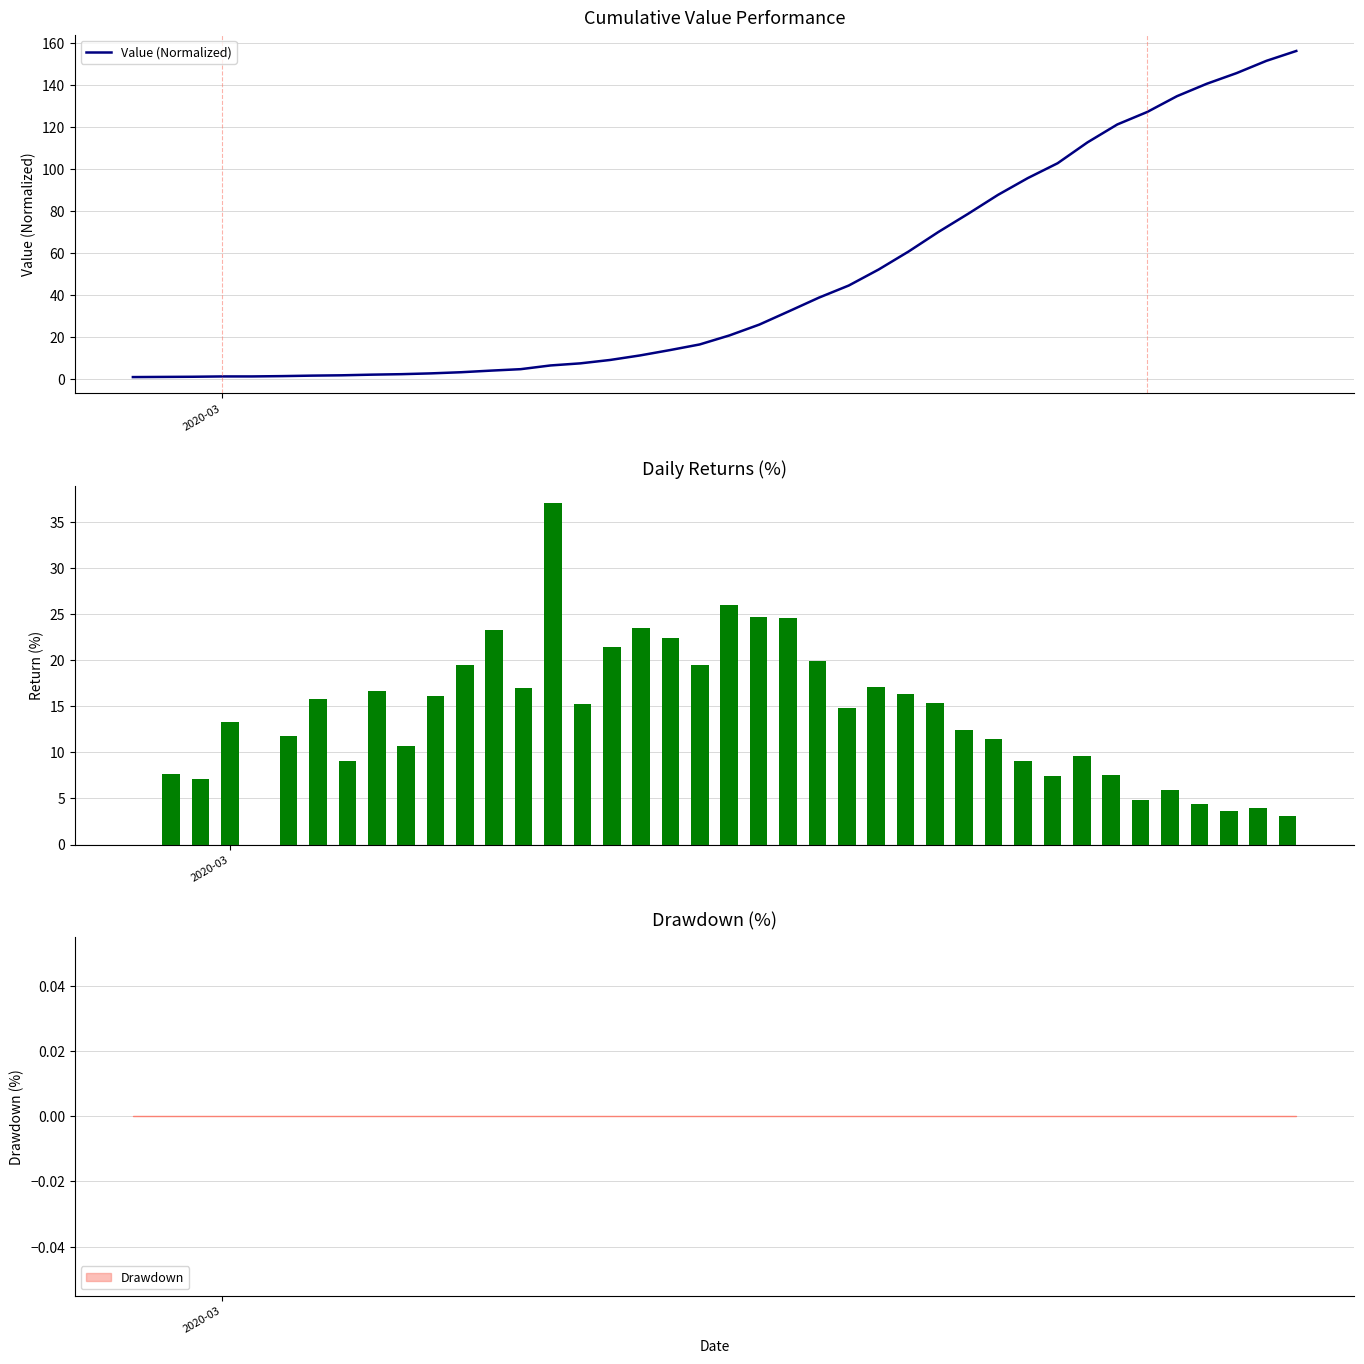

What is the maximum value for Value (Normalized)?

156.3